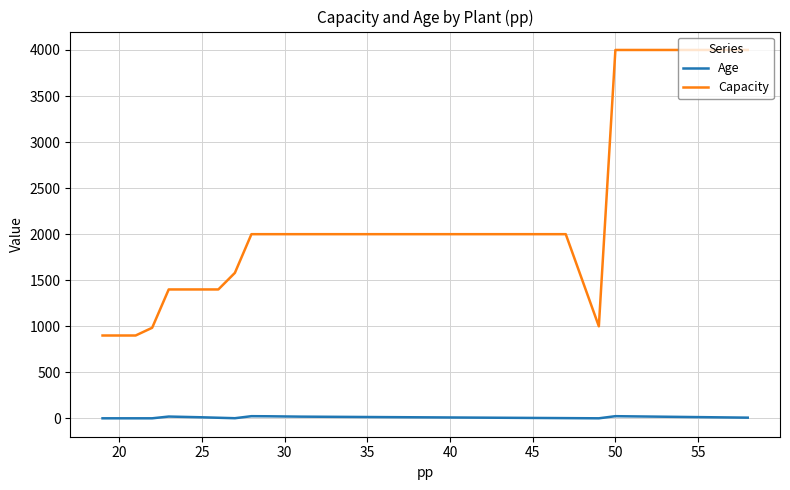

True or false: Age and Capacity intersect in this chart.

False